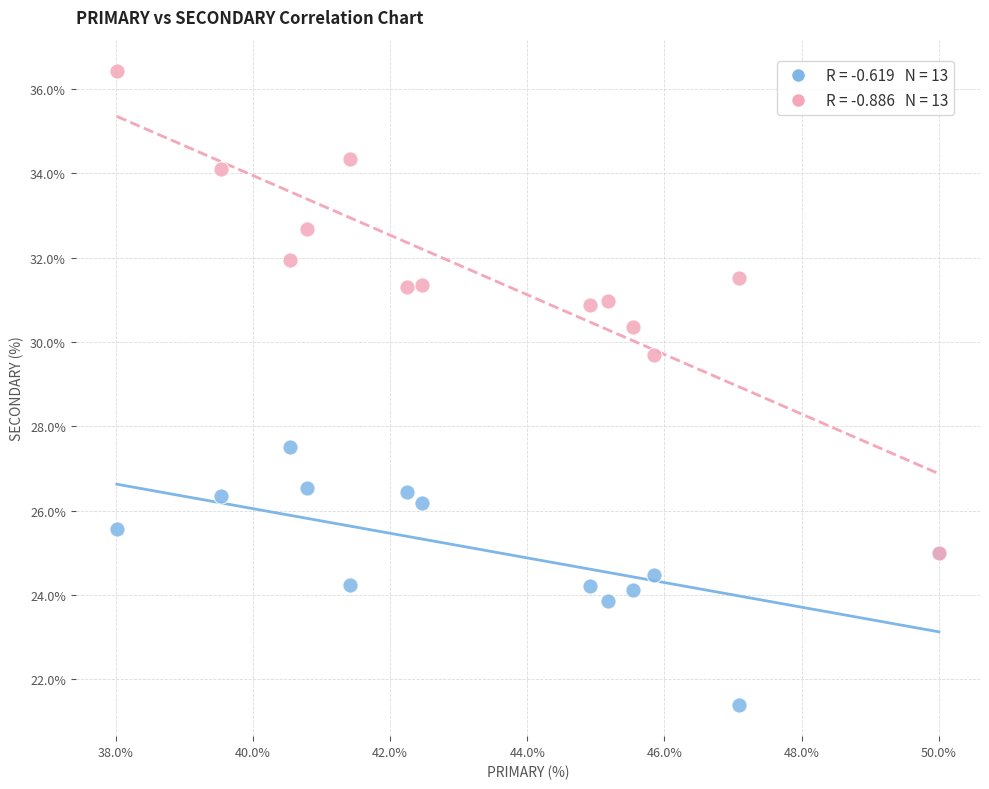

Across all series, what Y value is closest to 28?

27.5